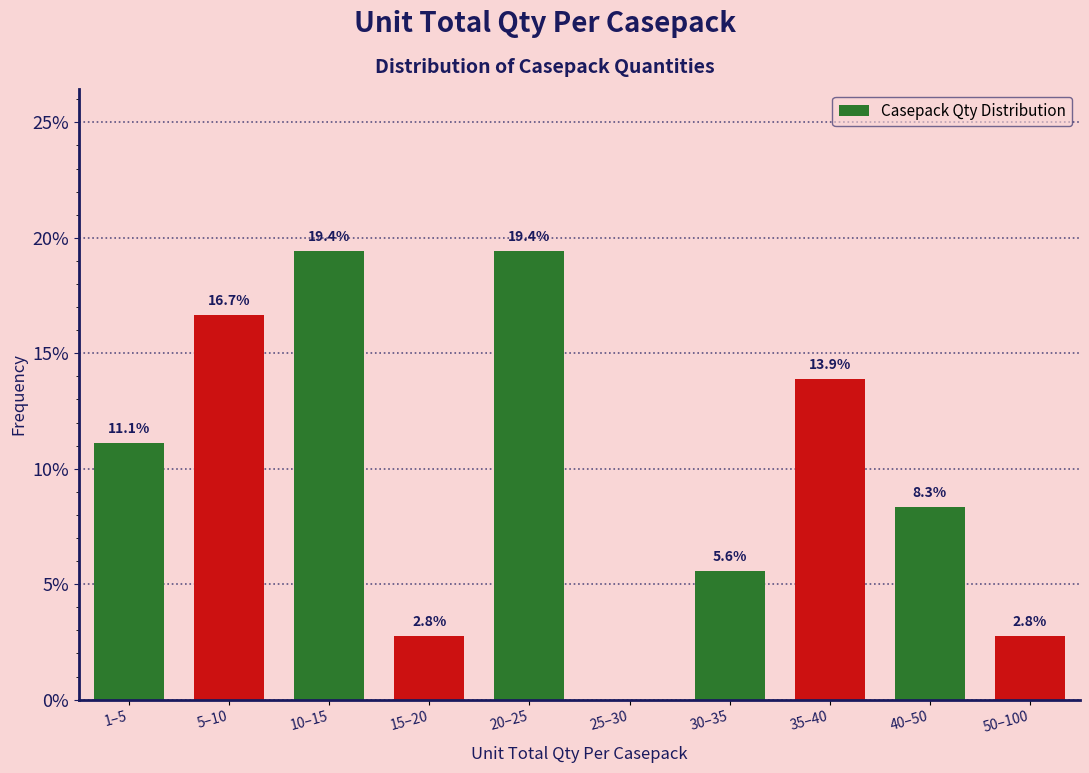

Reading left to right, list all the values displayed in this chart.

1–5=11.1	5–10=16.7	10–15=19.4	15–20=2.8	20–25=19.4	25–30=0.0	30–35=5.6	35–40=13.9	40–50=8.3	50–100=2.8